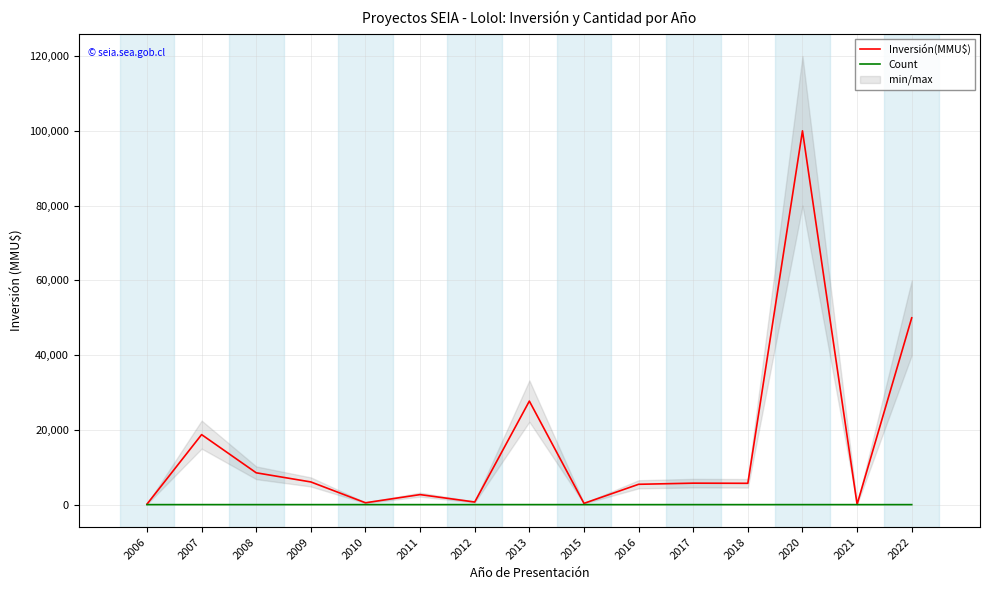

What is the approximate value of Count at 2013?

6